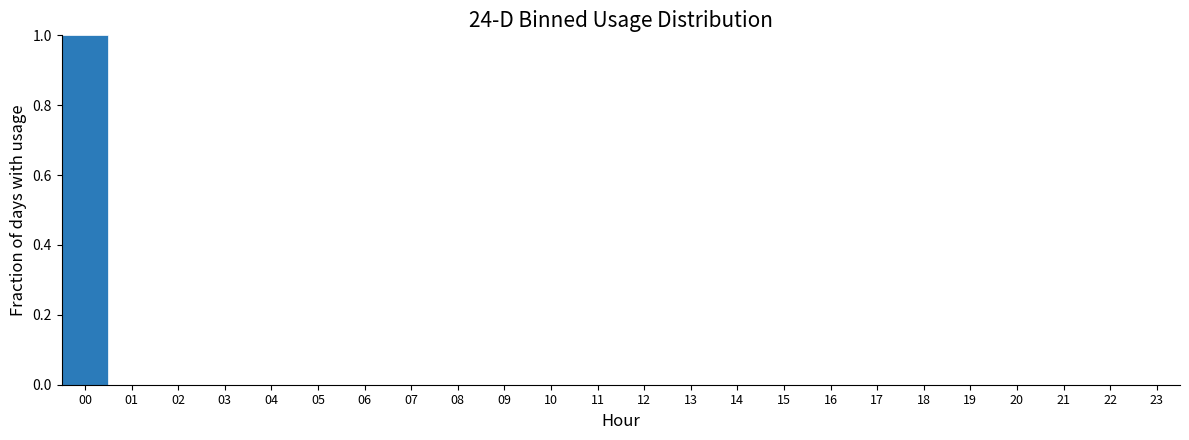

Reading left to right, transcribe this chart: for each bar, give the range it covers on the x-axis and its height. The values are not printed on the chart, so give them approximately, as read against the axis.

-0.5 to 0.5: 1
0.5 to 1.5: 0
1.5 to 2.5: 0
2.5 to 3.5: 0
3.5 to 4.5: 0
4.5 to 5.5: 0
5.5 to 6.5: 0
6.5 to 7.5: 0
7.5 to 8.5: 0
8.5 to 9.5: 0
9.5 to 10.5: 0
10.5 to 11.5: 0
11.5 to 12.5: 0
12.5 to 13.5: 0
13.5 to 14.5: 0
14.5 to 15.5: 0
15.5 to 16.5: 0
16.5 to 17.5: 0
17.5 to 18.5: 0
18.5 to 19.5: 0
19.5 to 20.5: 0
20.5 to 21.5: 0
21.5 to 22.5: 0
22.5 to 23.5: 0